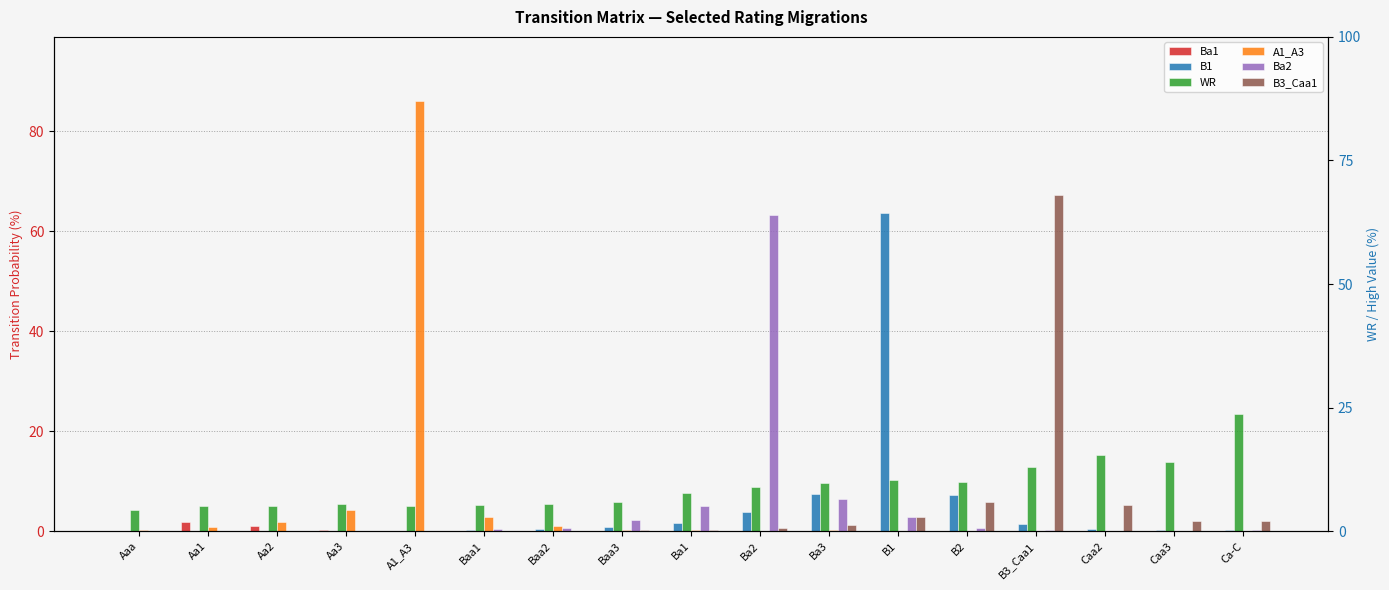

Reading left to right, transcribe all the data shown in this chart.

Ba1: Aaa=0.0	Aa1=1.7	Aa2=1.1	Aa3=0.2	A1_A3=0.1	Baa1=0.0	Baa2=0.0	Baa3=0.0	Ba1=0.0	Ba2=0.0	Ba3=0.0	B1=0.0	B2=0.0	B3_Caa1=0.0	Caa2=0.0	Caa3=0.0	Ca-C=0.0
B1: Aaa=0.0	Aa1=0.0	Aa2=0.0	Aa3=0.0	A1_A3=0.1	Baa1=0.3	Baa2=0.4	Baa3=0.8	Ba1=1.7	Ba2=3.8	Ba3=7.4	B1=63.6	B2=7.2	B3_Caa1=1.3	Caa2=0.4	Caa3=0.2	Ca-C=0.2
WR: Aaa=4.3	Aa1=5.0	Aa2=5.1	Aa3=5.5	A1_A3=5.1	Baa1=5.2	Baa2=5.3	Baa3=5.9	Ba1=7.7	Ba2=8.9	Ba3=9.6	B1=10.2	B2=9.8	B3_Caa1=12.9	Caa2=15.3	Caa3=13.8	Ca-C=23.4
A1_A3: Aaa=0.1	Aa1=0.9	Aa2=1.9	Aa3=4.3	A1_A3=86.0	Baa1=2.9	Baa2=1.0	Baa3=0.3	Ba1=0.2	Ba2=0.1	Ba3=0.2	B1=0.1	B2=0.0	B3_Caa1=0.1	Caa2=0.0	Caa3=0.0	Ca-C=0.0
Ba2: Aaa=0.0	Aa1=0.0	Aa2=0.0	Aa3=0.0	A1_A3=0.1	Baa1=0.4	Baa2=0.7	Baa3=2.2	Ba1=5.1	Ba2=63.2	Ba3=6.5	B1=2.9	B2=0.7	B3_Caa1=0.2	Caa2=0.1	Caa3=0.0	Ca-C=0.2
B3_Caa1: Aaa=0.0	Aa1=0.0	Aa2=0.0	Aa3=0.0	A1_A3=0.0	Baa1=0.0	Baa2=0.1	Baa3=0.2	Ba1=0.3	Ba2=0.6	Ba3=1.3	B1=2.9	B2=5.8	B3_Caa1=67.3	Caa2=5.2	Caa3=2.1	Ca-C=2.0